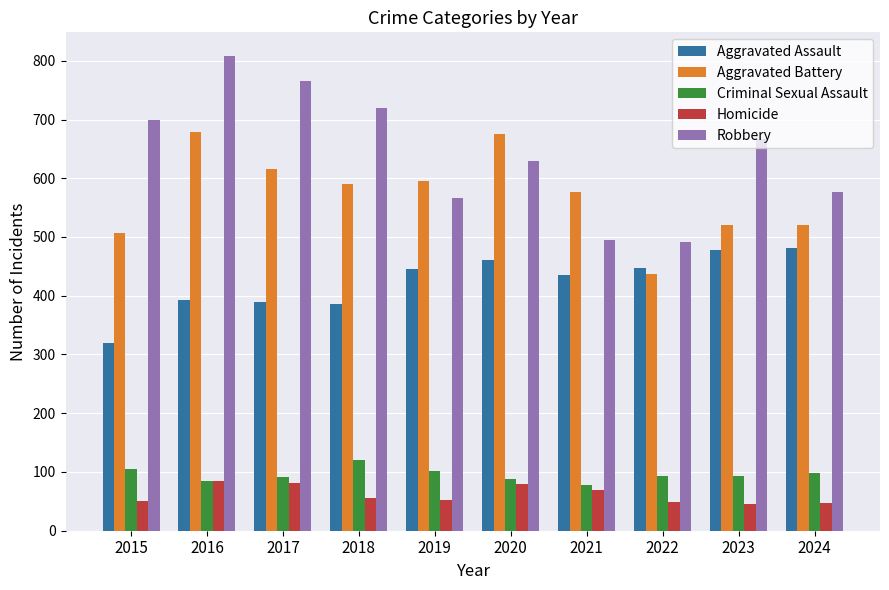

Are the bars horizontal?

No